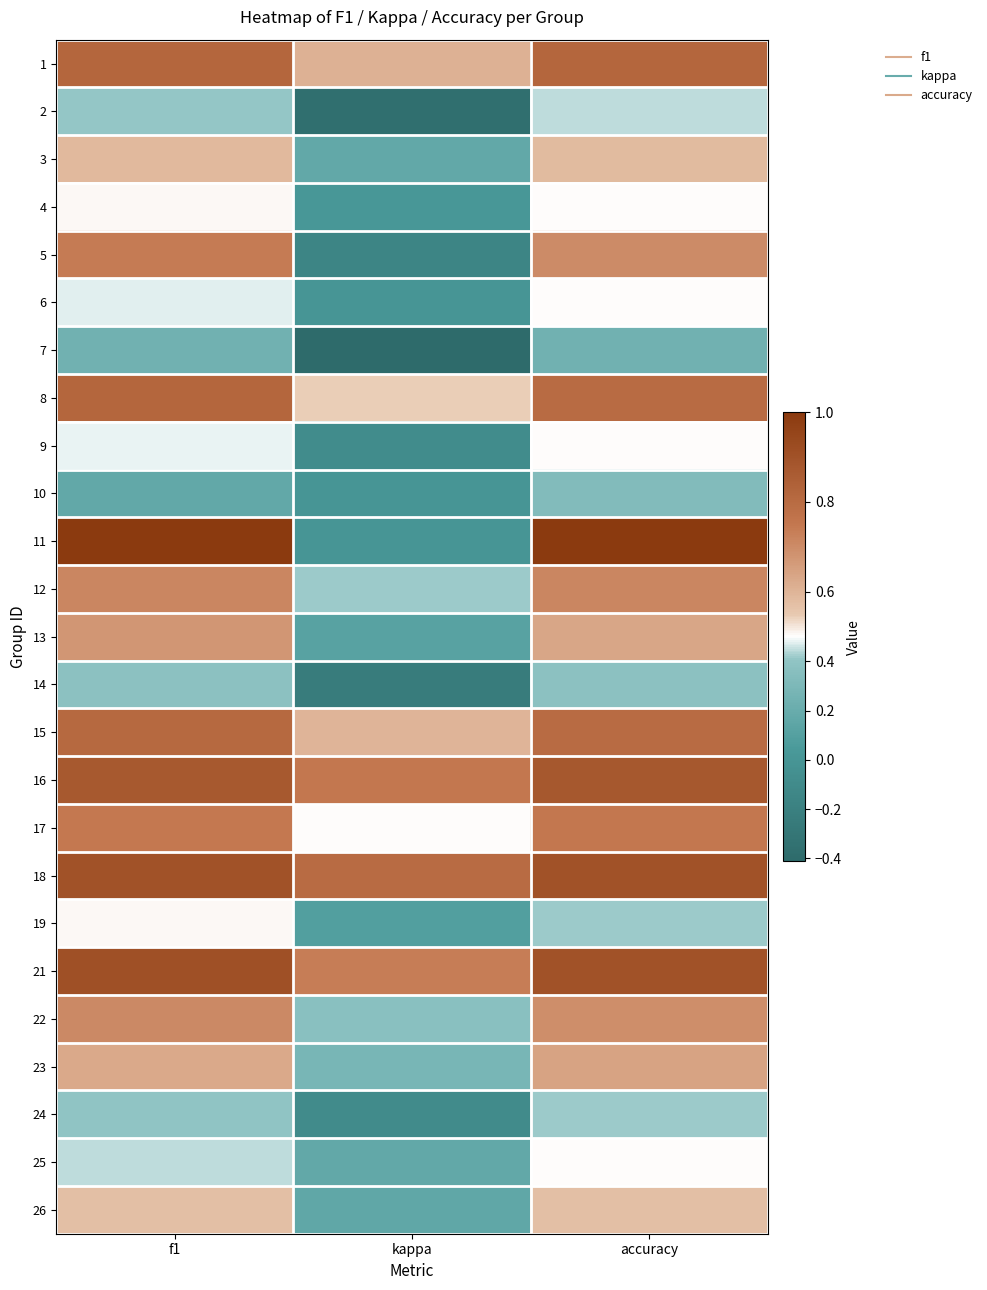

Reading right to left, transcribe all the data shown in this chart.

1: accuracy=0.8	kappa=0.6	f1=0.8
2: accuracy=0.4	kappa=-0.4	f1=0.4
3: accuracy=0.6	kappa=0.2	f1=0.6
4: accuracy=0.5	kappa=0.0	f1=0.5
5: accuracy=0.7	kappa=-0.2	f1=0.7
6: accuracy=0.5	kappa=0.0	f1=0.5
7: accuracy=0.2	kappa=-0.4	f1=0.2
8: accuracy=0.8	kappa=0.5	f1=0.8
9: accuracy=0.5	kappa=-0.1	f1=0.5
10: accuracy=0.3	kappa=0.0	f1=0.2
11: accuracy=1.0	kappa=0.0	f1=1.0
12: accuracy=0.7	kappa=0.4	f1=0.7
13: accuracy=0.6	kappa=0.1	f1=0.7
14: accuracy=0.4	kappa=-0.2	f1=0.4
15: accuracy=0.8	kappa=0.6	f1=0.8
16: accuracy=0.9	kappa=0.8	f1=0.9
17: accuracy=0.8	kappa=0.5	f1=0.7
18: accuracy=0.9	kappa=0.8	f1=0.9
19: accuracy=0.4	kappa=0.1	f1=0.5
21: accuracy=0.9	kappa=0.7	f1=0.9
22: accuracy=0.7	kappa=0.4	f1=0.7
23: accuracy=0.6	kappa=0.3	f1=0.6
24: accuracy=0.4	kappa=-0.1	f1=0.4
25: accuracy=0.5	kappa=0.2	f1=0.4
26: accuracy=0.6	kappa=0.2	f1=0.6